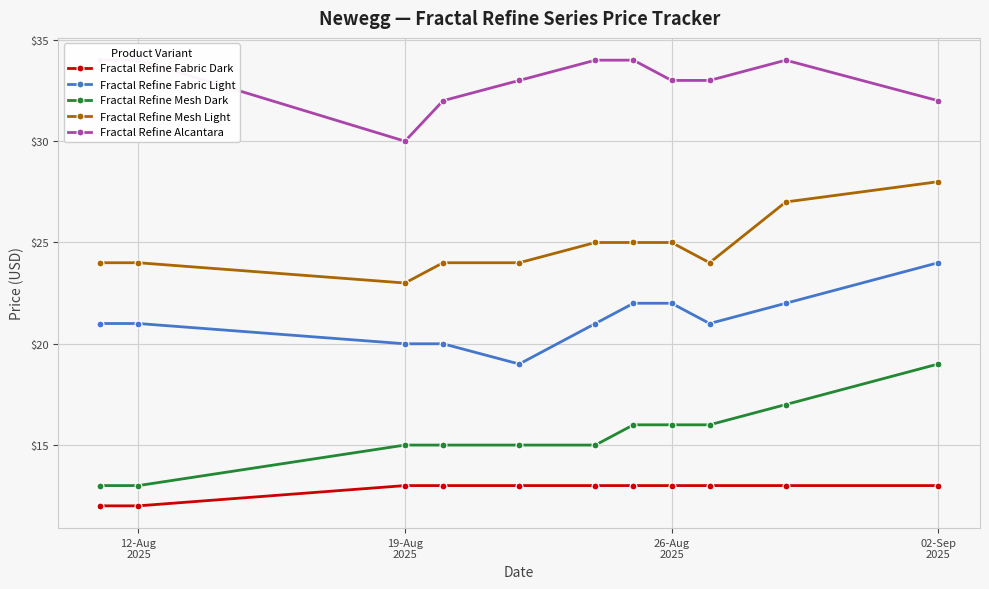

True or false: Fractal Refine Fabric Dark and Fractal Refine Mesh Dark cross at least once.

False